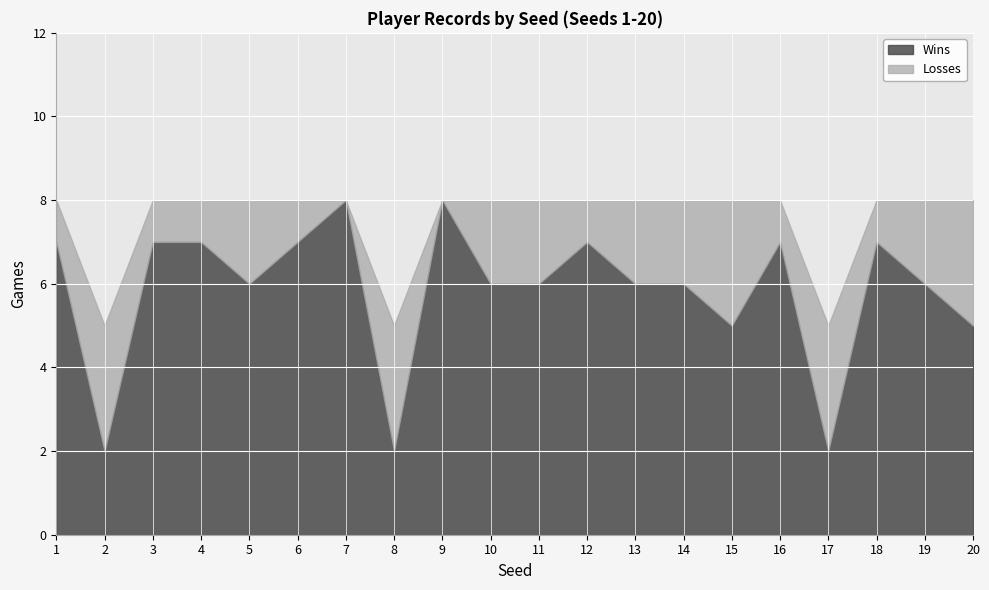

At which label does Wins first exceed 6?

1